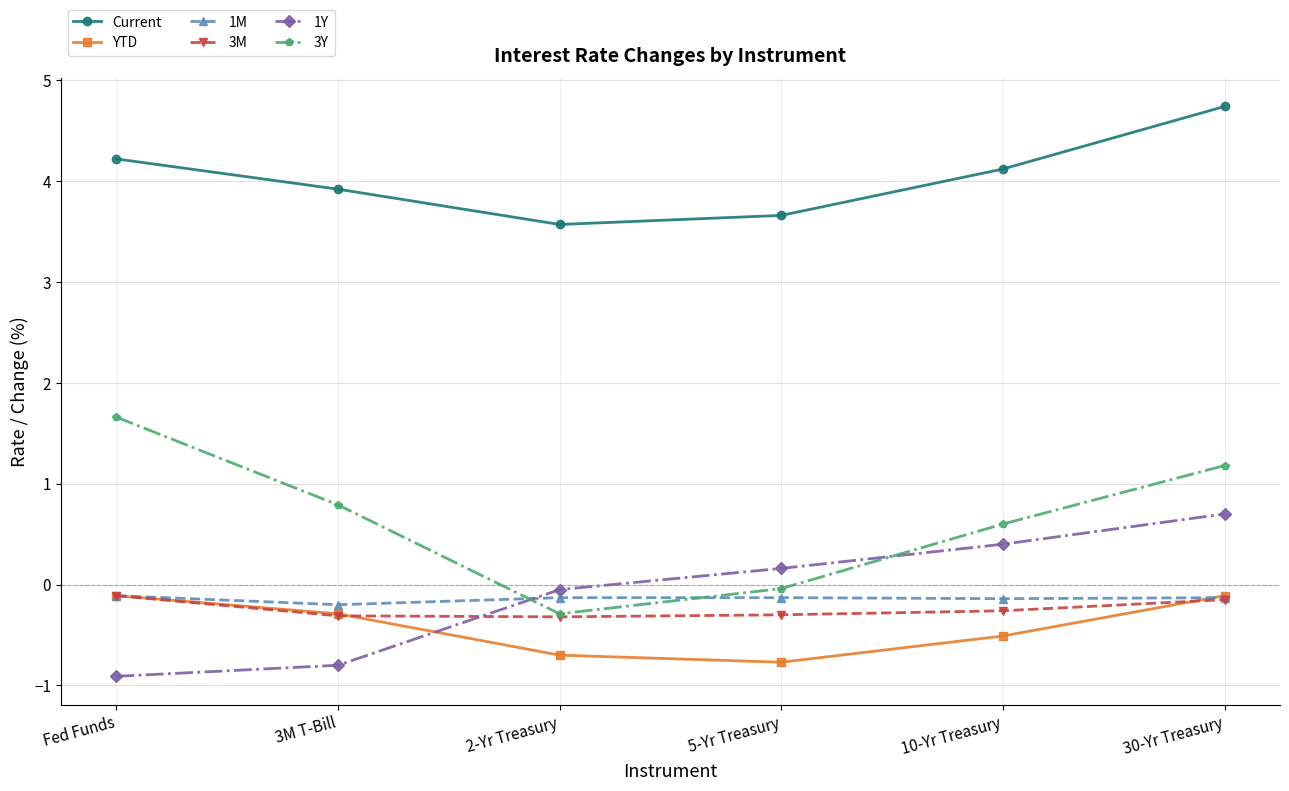

True or false: 1Y has more than 2 interior local peaks.

False